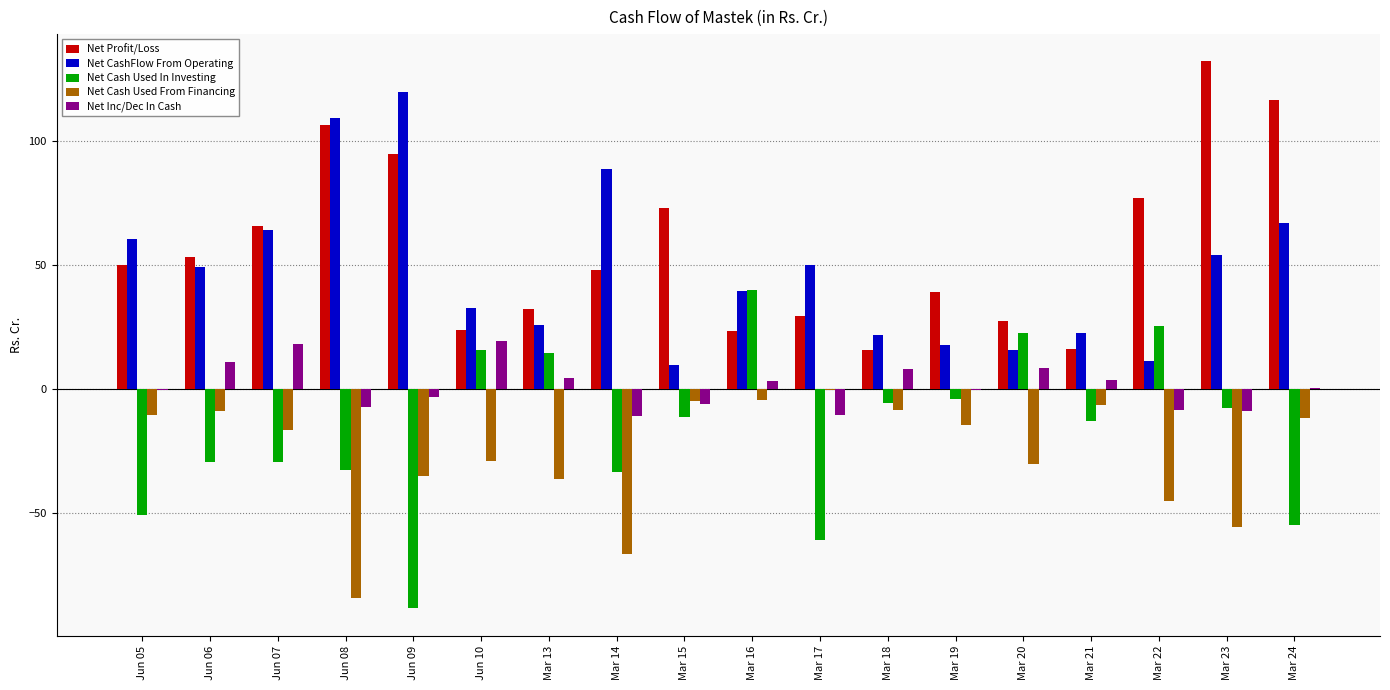

What are all the series names shown in the legend?

Net Profit/Loss, Net CashFlow From Operating, Net Cash Used In Investing, Net Cash Used From Financing, Net Inc/Dec In Cash